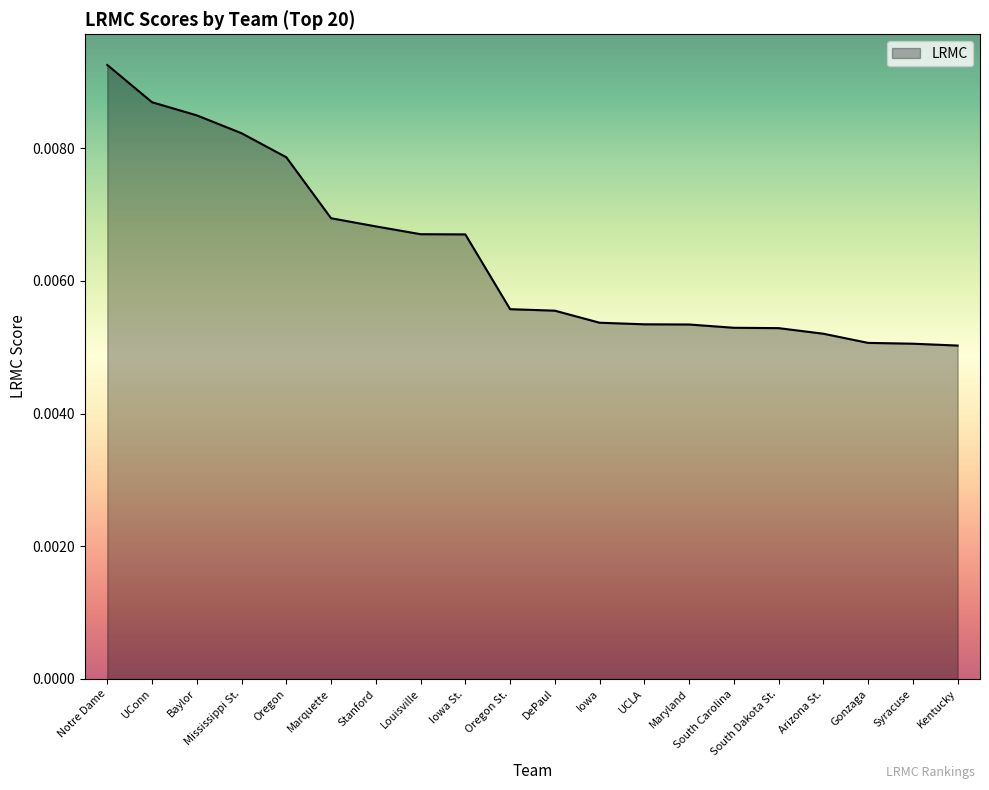

Which category has the highest value across all series?

Notre Dame